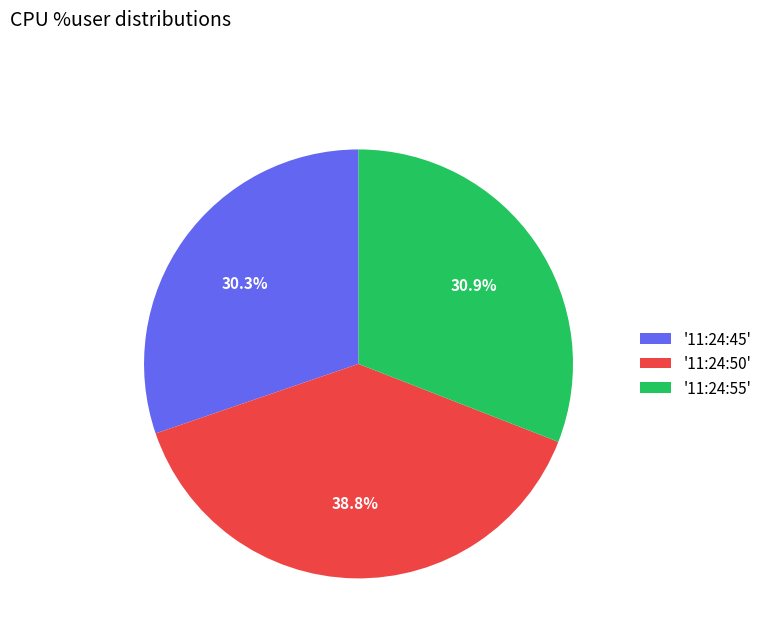

How many slices are in this pie chart?

3